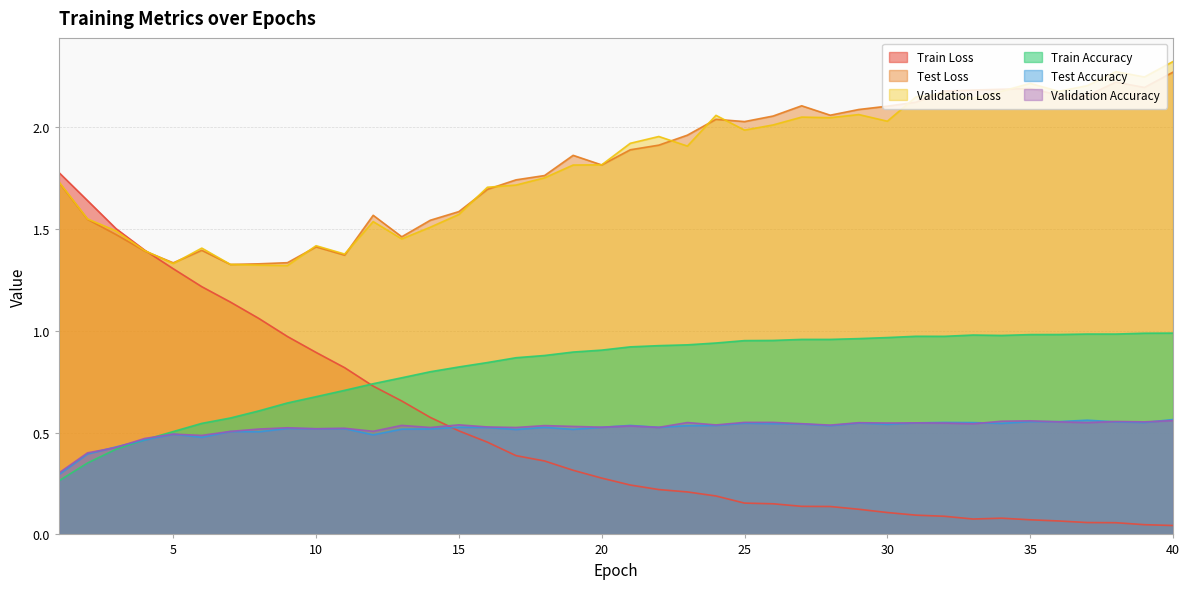

Reading left to right, list all the values displayed in this chart.

Train Loss: 1.8	1.6	1.5	1.4	1.3	1.2	1.1	1.1	1.0	0.9	0.8	0.7	0.7	0.6	0.5	0.5	0.4	0.4	0.3	0.3	0.2	0.2	0.2	0.2	0.2	0.2	0.1	0.1	0.1	0.1	0.1	0.1	0.1	0.1	0.1	0.1	0.1	0.1	0.0	0.0
Test Loss: 1.7	1.5	1.5	1.4	1.3	1.4	1.3	1.3	1.3	1.4	1.4	1.6	1.5	1.5	1.6	1.7	1.7	1.8	1.9	1.8	1.9	1.9	2.0	2.0	2.0	2.1	2.1	2.1	2.1	2.1	2.1	2.2	2.2	2.2	2.2	2.2	2.2	2.2	2.2	2.3
Validation Loss: 1.7	1.5	1.5	1.4	1.3	1.4	1.3	1.3	1.3	1.4	1.4	1.5	1.5	1.5	1.6	1.7	1.7	1.8	1.8	1.8	1.9	2.0	1.9	2.1	2.0	2.0	2.0	2.0	2.1	2.0	2.1	2.2	2.1	2.2	2.2	2.2	2.2	2.3	2.2	2.3
Train Accuracy: 0.3	0.4	0.4	0.5	0.5	0.5	0.6	0.6	0.6	0.7	0.7	0.7	0.8	0.8	0.8	0.8	0.9	0.9	0.9	0.9	0.9	0.9	0.9	0.9	1.0	1.0	1.0	1.0	1.0	1.0	1.0	1.0	1.0	1.0	1.0	1.0	1.0	1.0	1.0	1.0
Test Accuracy: 0.3	0.4	0.4	0.5	0.5	0.5	0.5	0.5	0.5	0.5	0.5	0.5	0.5	0.5	0.5	0.5	0.5	0.5	0.5	0.5	0.5	0.5	0.5	0.5	0.5	0.5	0.5	0.5	0.5	0.5	0.5	0.5	0.5	0.5	0.6	0.6	0.6	0.6	0.5	0.6
Validation Accuracy: 0.3	0.4	0.4	0.5	0.5	0.5	0.5	0.5	0.5	0.5	0.5	0.5	0.5	0.5	0.5	0.5	0.5	0.5	0.5	0.5	0.5	0.5	0.5	0.5	0.6	0.6	0.5	0.5	0.5	0.5	0.5	0.5	0.5	0.6	0.6	0.6	0.5	0.6	0.6	0.6